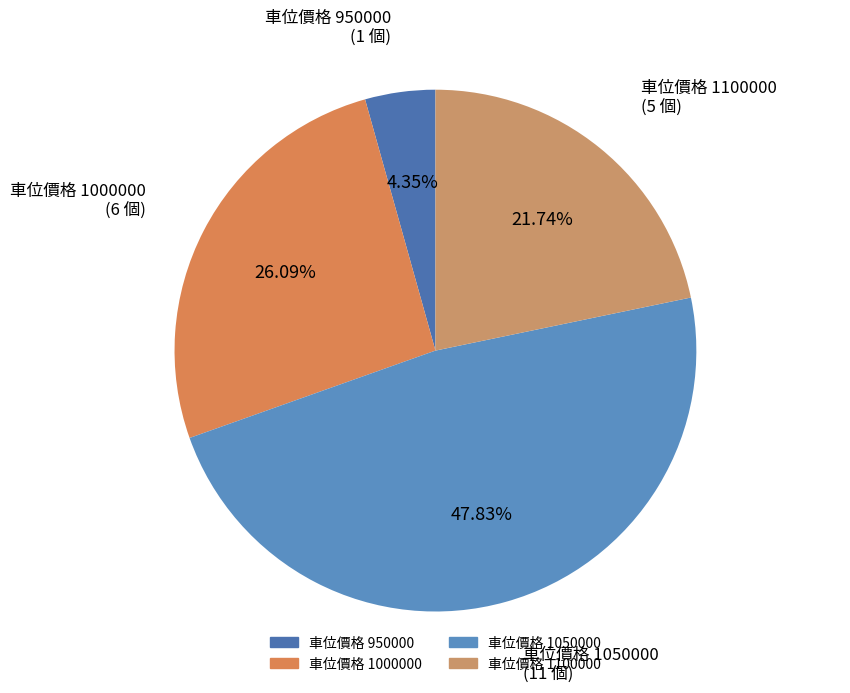

How many segments does this pie chart have?

4